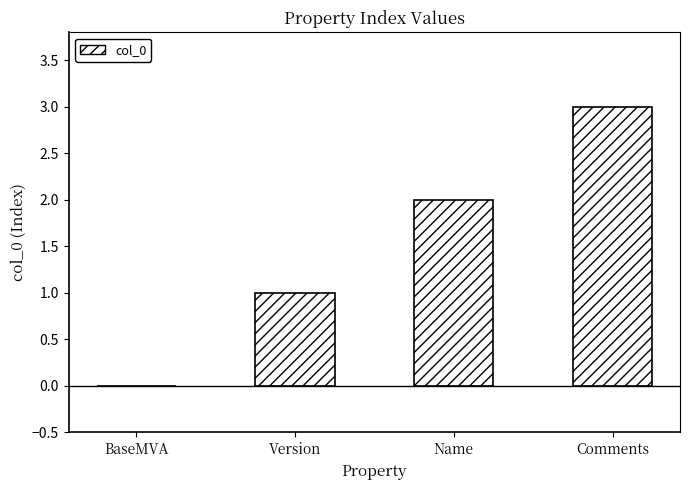

What value does the data have at Name?

2